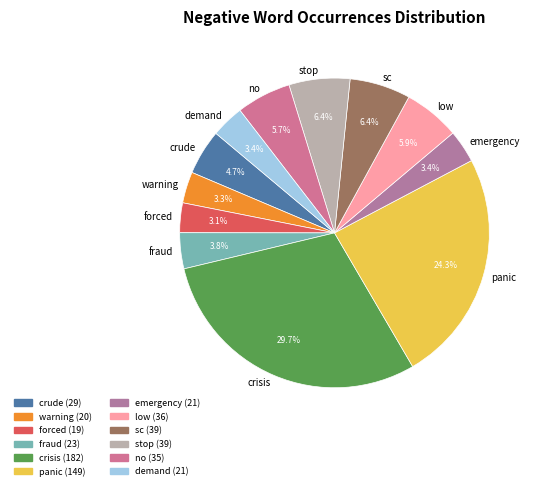

Approximately how many times larger is the value at fraud compared to no?

0.7